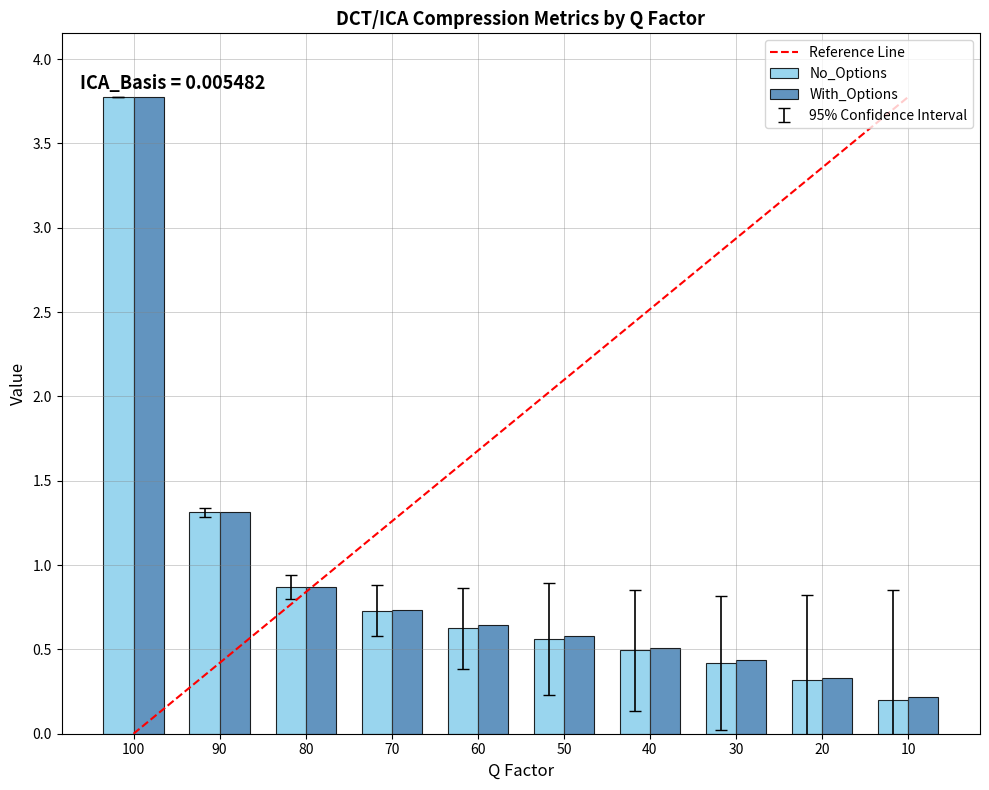

Is it true that No_Options equals 0.3 at 70?

False